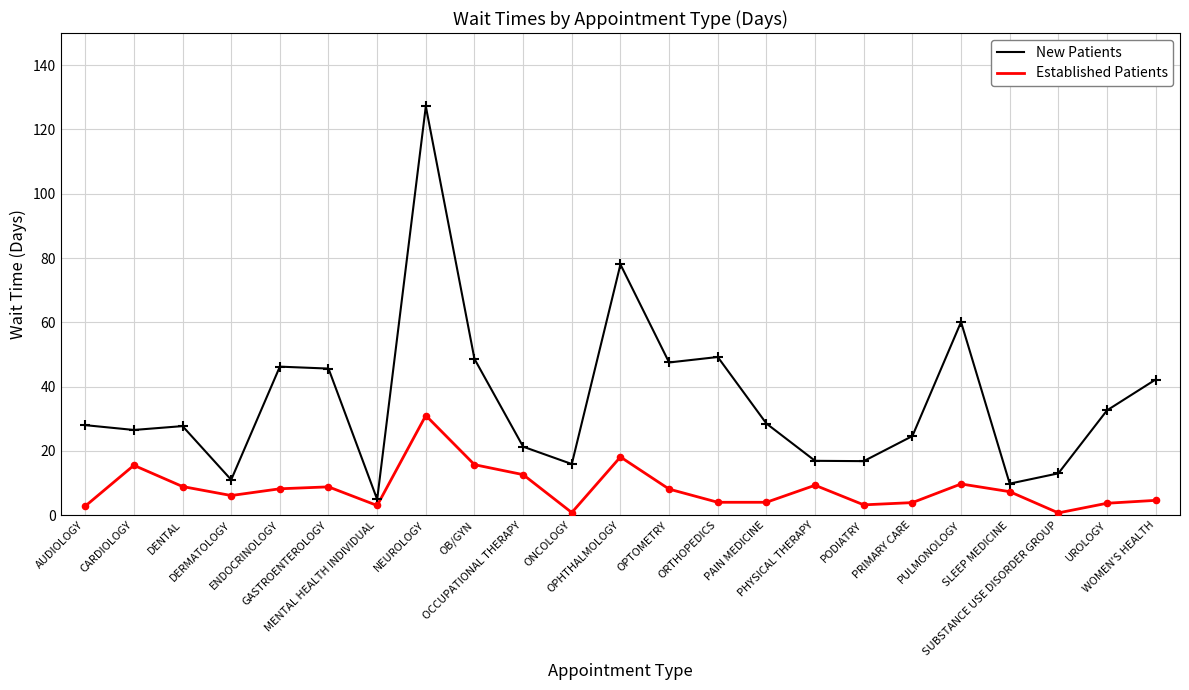

What is the total value across all series at ORTHOPEDICS?

53.2